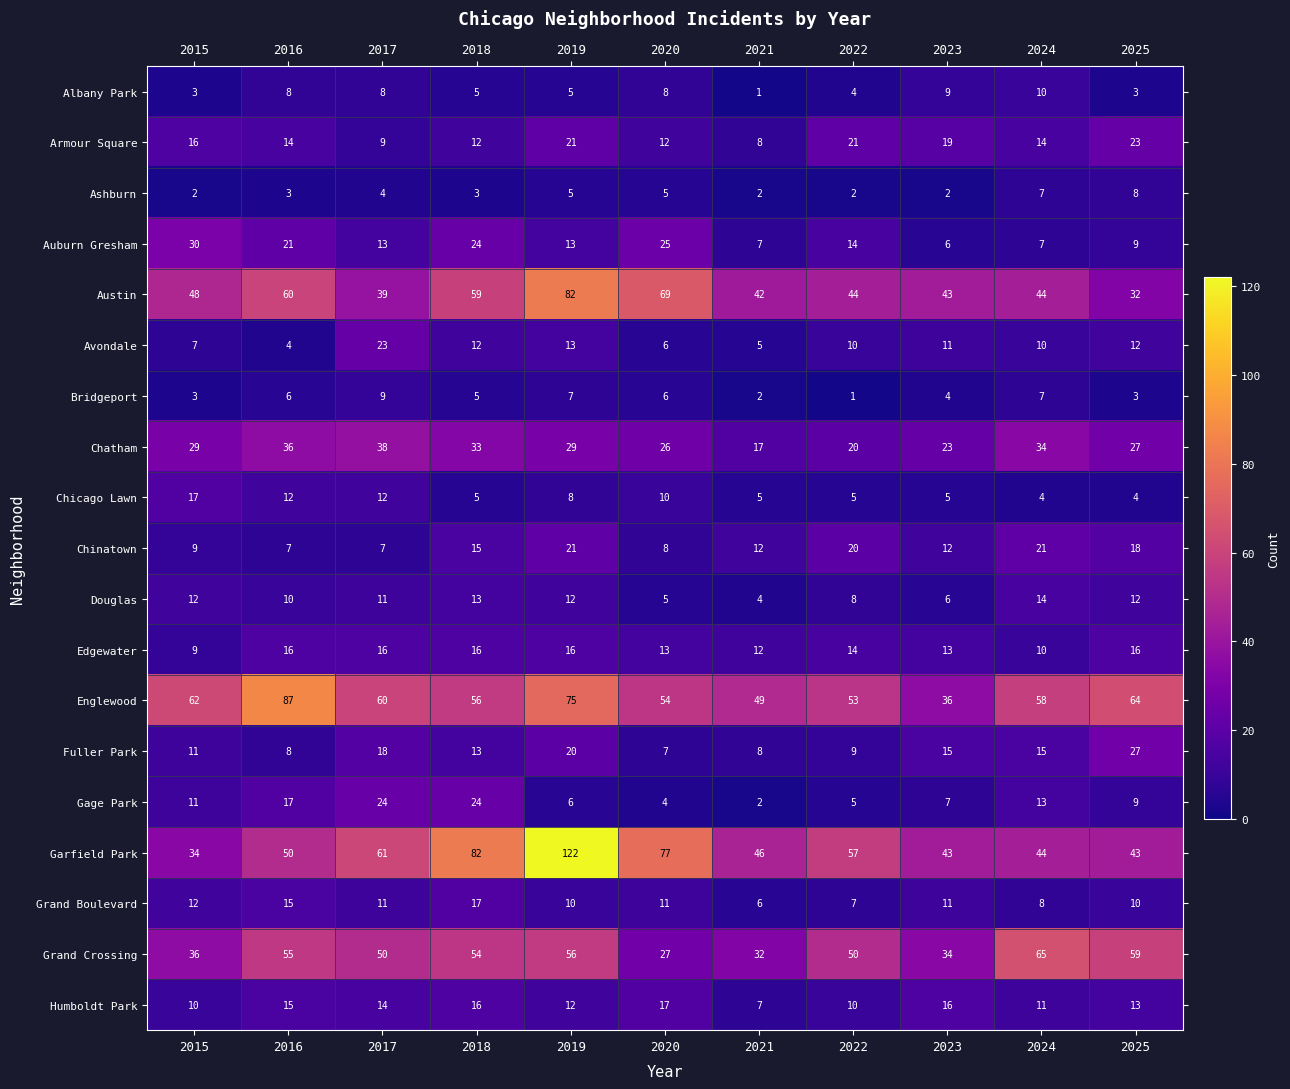

What is the difference between the maximum and second lowest values in the Fuller Park series?

19